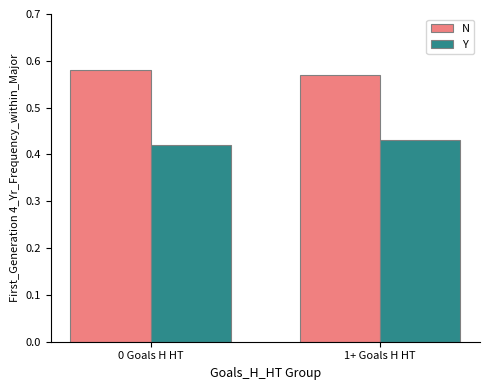

What are all the series names shown in the legend?

N, Y